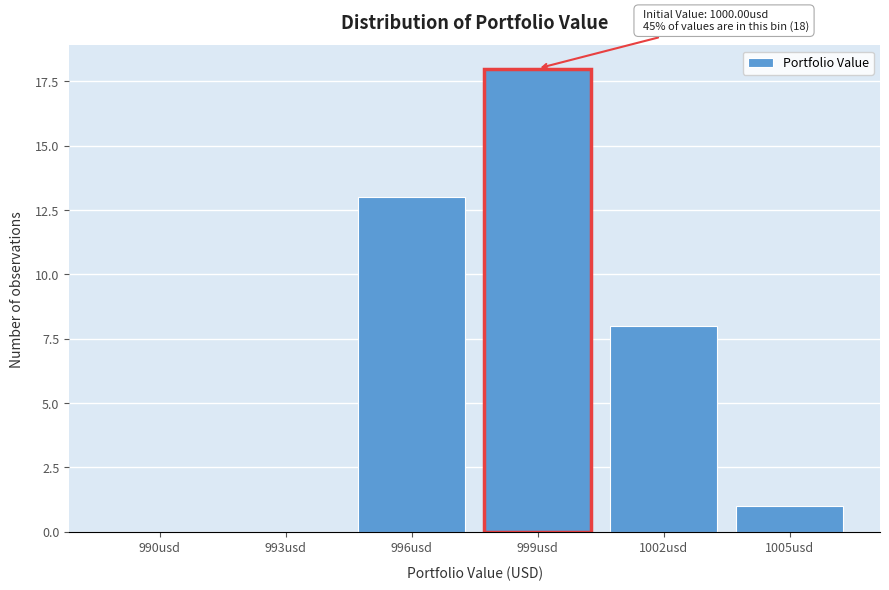

Reading left to right, extract all data points from this chart.

990usd=0	993usd=0	996usd=13	999usd=18	1002usd=8	1005usd=1